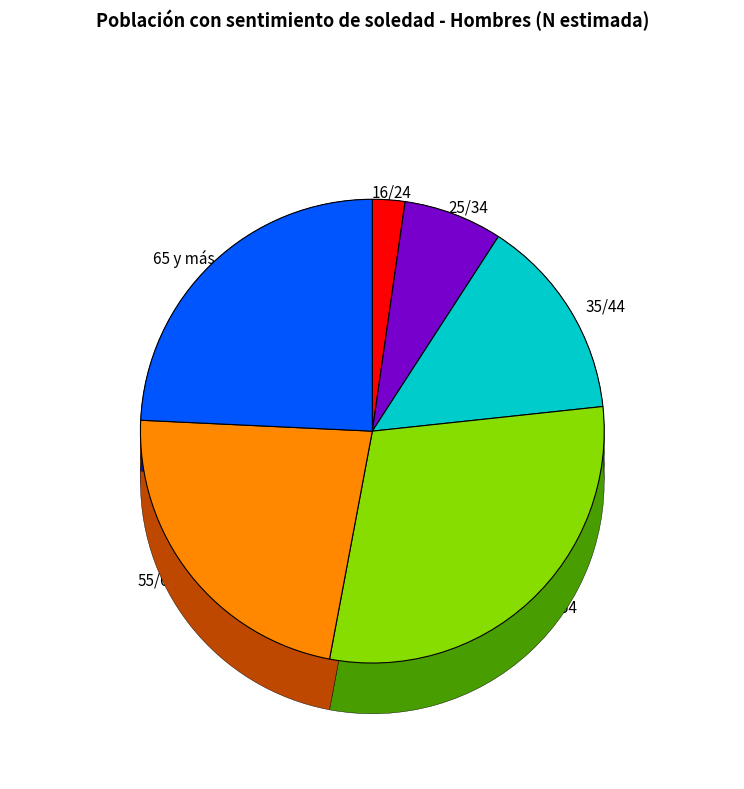

Count the number of slices in the pie.

6